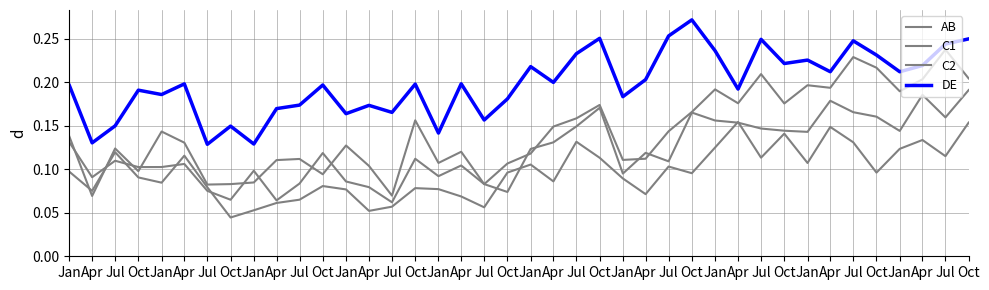

Reading left to right, what are all the values shown in this chart?

AB: Jan=0.1	Apr=0.1	Jul=0.1	Oct=0.1	Jan=0.1	Apr=0.1	Jul=0.1	Oct=0.0	Jan=0.1	Apr=0.1	Jul=0.1	Oct=0.1	Jan=0.1	Apr=0.1	Jul=0.1	Oct=0.1	Jan=0.1	Apr=0.1	Jul=0.1	Oct=0.1	Jan=0.1	Apr=0.1	Jul=0.1	Oct=0.1	Jan=0.1	Apr=0.1	Jul=0.1	Oct=0.1	Jan=0.1	Apr=0.2	Jul=0.1	Oct=0.1	Jan=0.1	Apr=0.1	Jul=0.1	Oct=0.1	Jan=0.1	Apr=0.1	Jul=0.1	Oct=0.2
C1: Jan=0.1	Apr=0.1	Jul=0.1	Oct=0.1	Jan=0.1	Apr=0.1	Jul=0.1	Oct=0.1	Jan=0.1	Apr=0.1	Jul=0.1	Oct=0.1	Jan=0.1	Apr=0.1	Jul=0.1	Oct=0.1	Jan=0.1	Apr=0.1	Jul=0.1	Oct=0.1	Jan=0.1	Apr=0.1	Jul=0.1	Oct=0.2	Jan=0.1	Apr=0.1	Jul=0.1	Oct=0.2	Jan=0.2	Apr=0.2	Jul=0.1	Oct=0.1	Jan=0.1	Apr=0.2	Jul=0.2	Oct=0.2	Jan=0.1	Apr=0.2	Jul=0.2	Oct=0.2
C2: Jan=0.1	Apr=0.1	Jul=0.1	Oct=0.1	Jan=0.1	Apr=0.1	Jul=0.1	Oct=0.1	Jan=0.1	Apr=0.1	Jul=0.1	Oct=0.1	Jan=0.1	Apr=0.1	Jul=0.1	Oct=0.2	Jan=0.1	Apr=0.1	Jul=0.1	Oct=0.1	Jan=0.1	Apr=0.1	Jul=0.2	Oct=0.2	Jan=0.1	Apr=0.1	Jul=0.1	Oct=0.2	Jan=0.2	Apr=0.2	Jul=0.2	Oct=0.2	Jan=0.2	Apr=0.2	Jul=0.2	Oct=0.2	Jan=0.2	Apr=0.2	Jul=0.2	Oct=0.2
DE: Jan=0.2	Apr=0.1	Jul=0.2	Oct=0.2	Jan=0.2	Apr=0.2	Jul=0.1	Oct=0.1	Jan=0.1	Apr=0.2	Jul=0.2	Oct=0.2	Jan=0.2	Apr=0.2	Jul=0.2	Oct=0.2	Jan=0.1	Apr=0.2	Jul=0.2	Oct=0.2	Jan=0.2	Apr=0.2	Jul=0.2	Oct=0.3	Jan=0.2	Apr=0.2	Jul=0.3	Oct=0.3	Jan=0.2	Apr=0.2	Jul=0.2	Oct=0.2	Jan=0.2	Apr=0.2	Jul=0.2	Oct=0.2	Jan=0.2	Apr=0.2	Jul=0.2	Oct=0.3